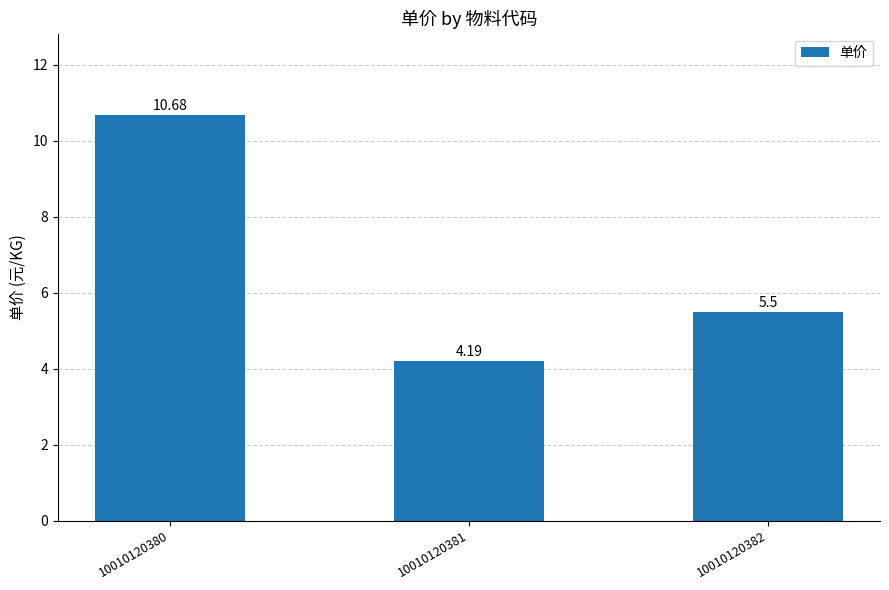

Rank the categories by value from highest to lowest.

10010120380, 10010120382, 10010120381